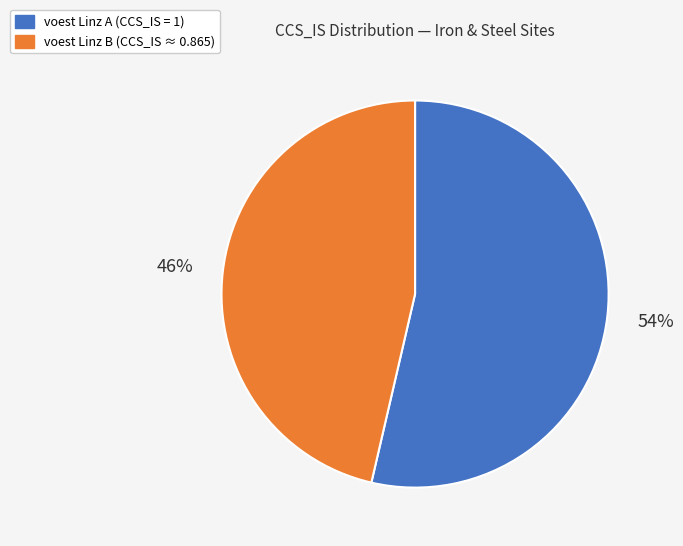

Is there any slice that represents more than half of the pie?

Yes